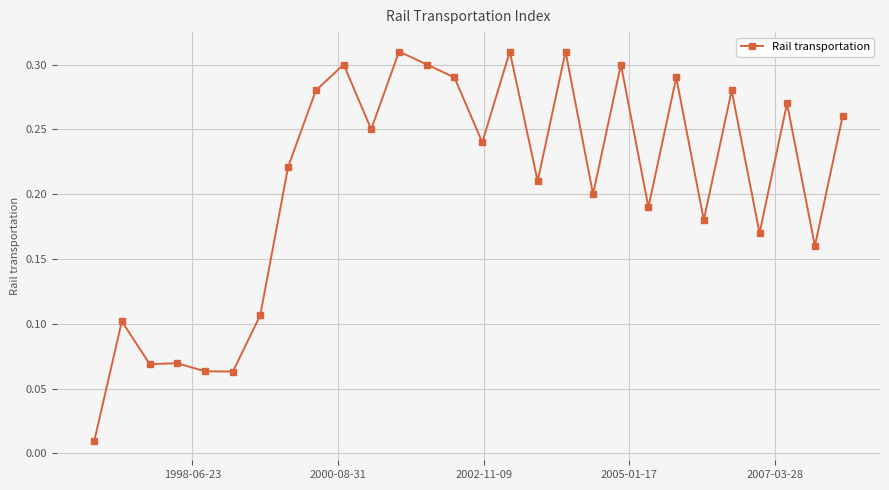

True or false: the data has more than 1 interior local peaks.

True